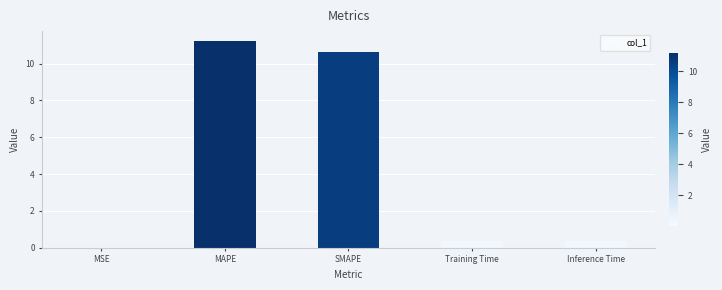

What is the sum of all values?

22.6